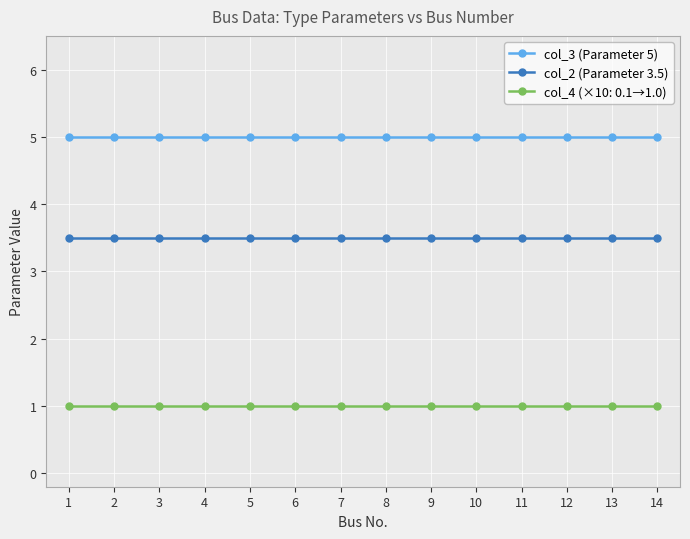

What is the smallest value displayed?

1.0